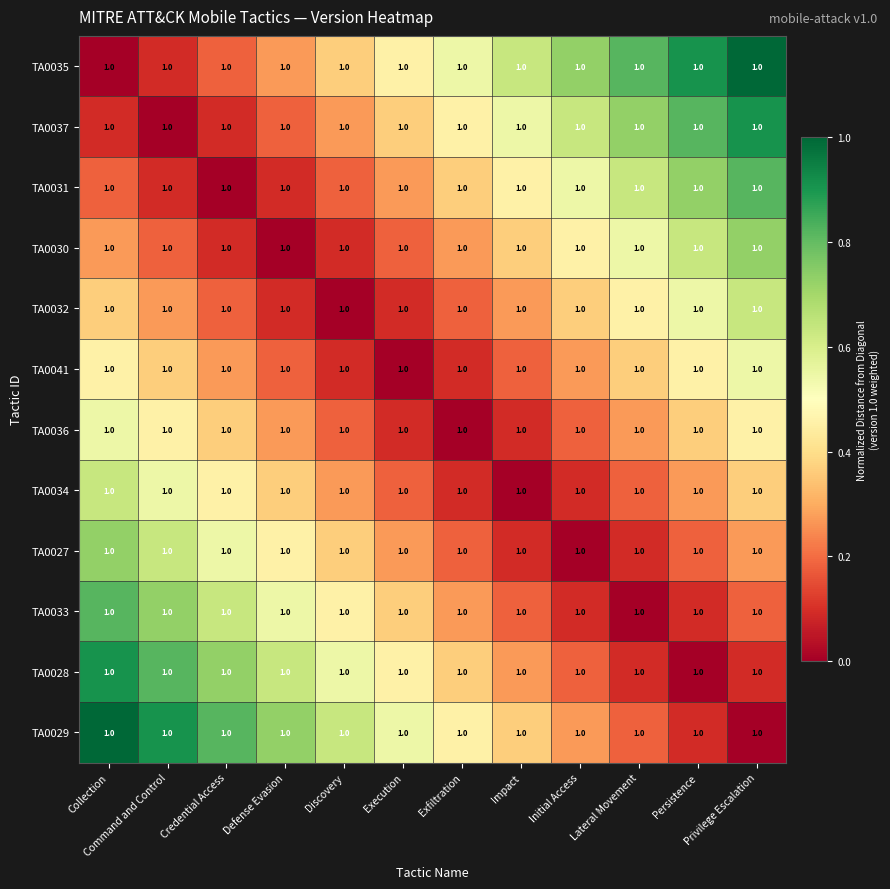

At which label does TA0034 reach its peak?

Collection